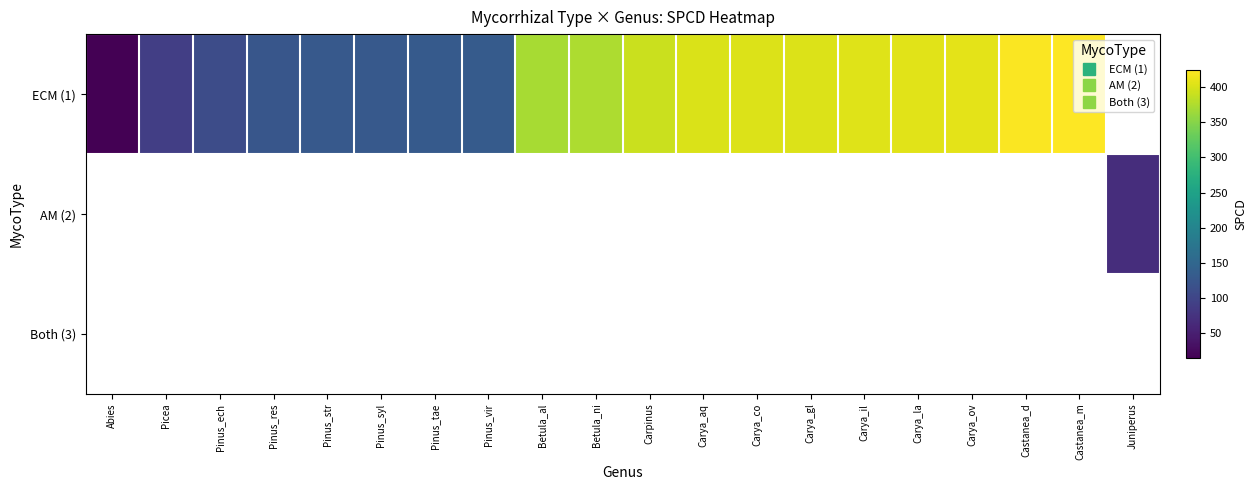

Which series has the widest spread of values?

ECM (1)